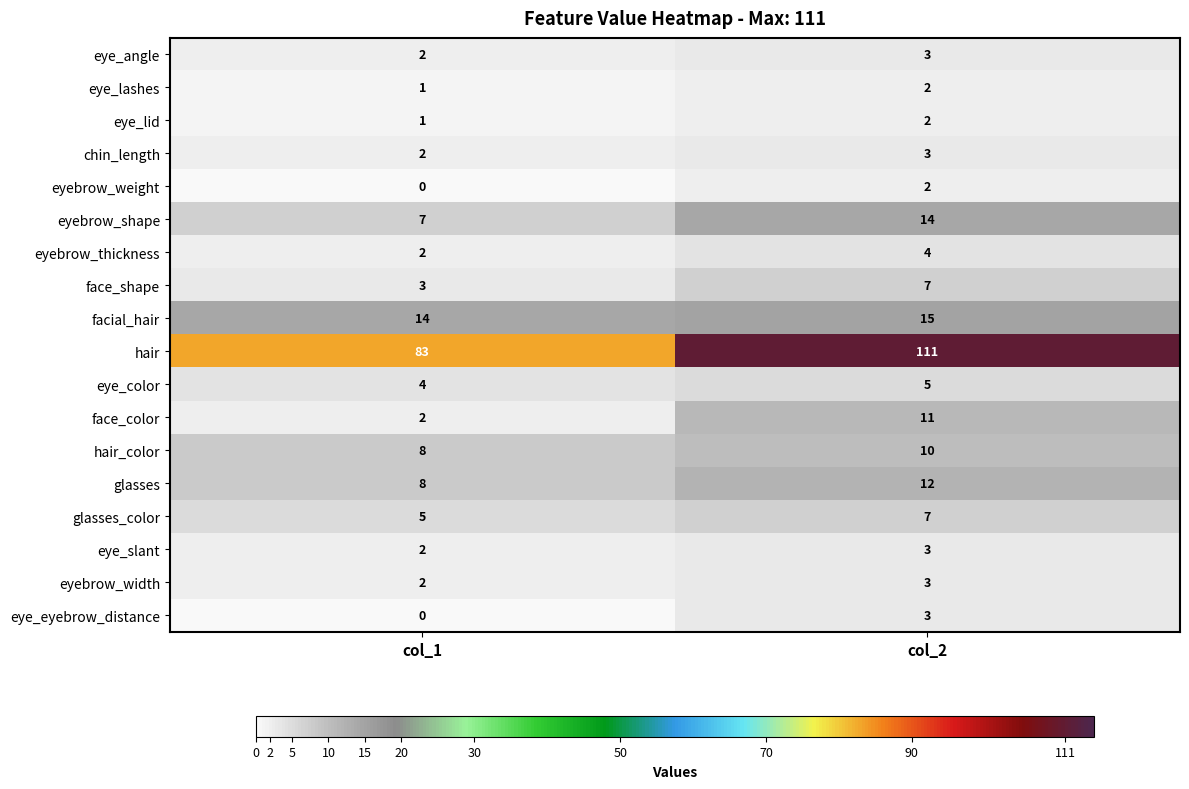

What is the highest value of the face_color series?

11